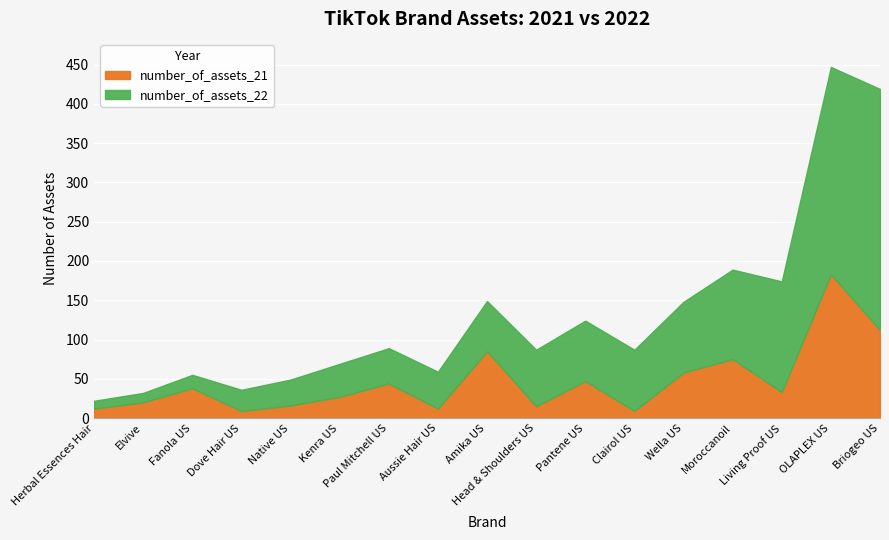

What is the total value across all series at Herbal Essences Hair?

22